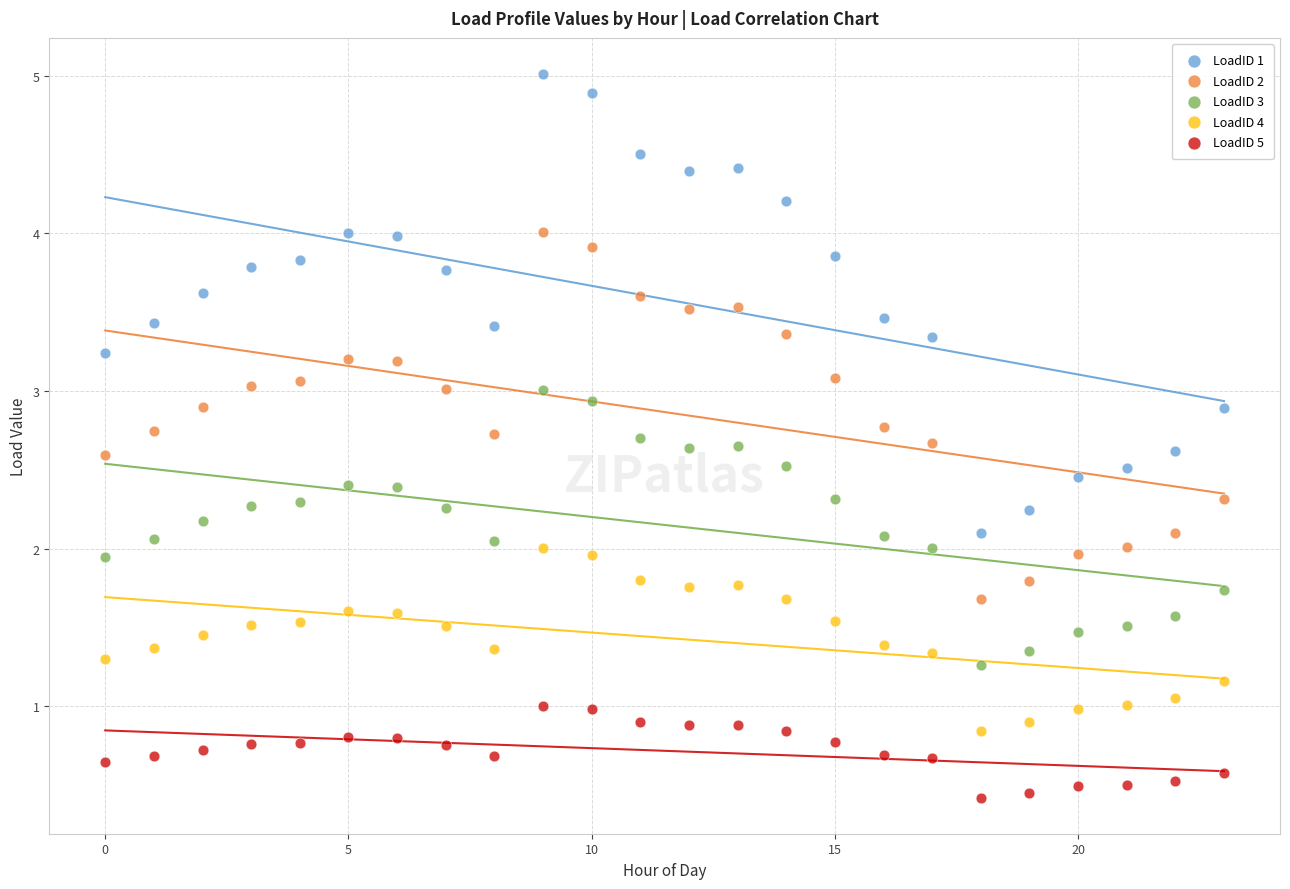

Which series reaches the maximum Y coordinate?

LoadID 1